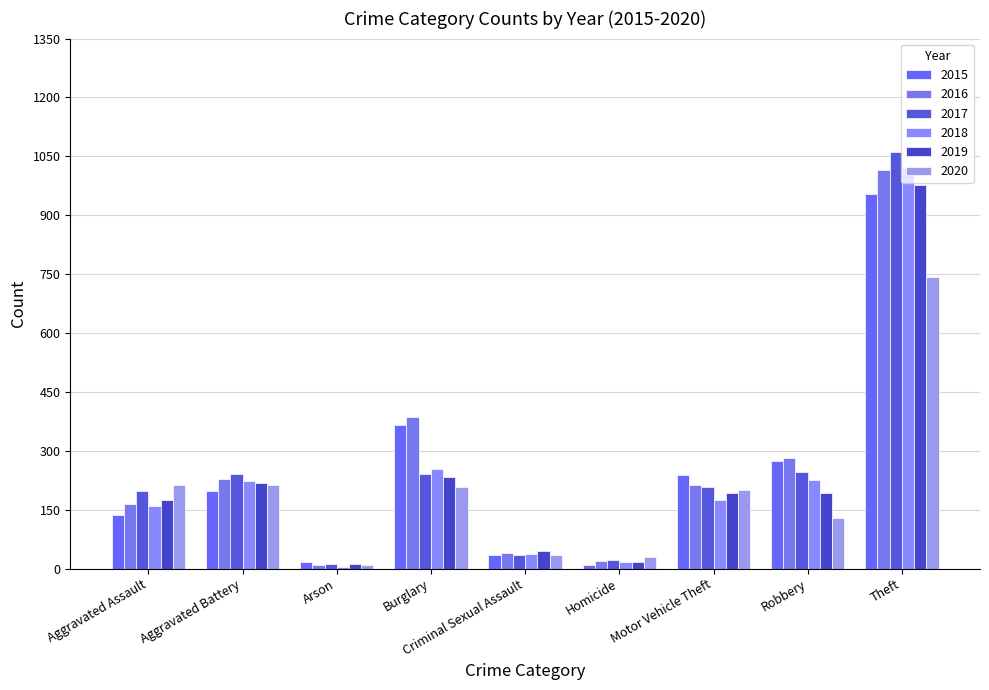

At which label is 2019 closest to 494?

Burglary